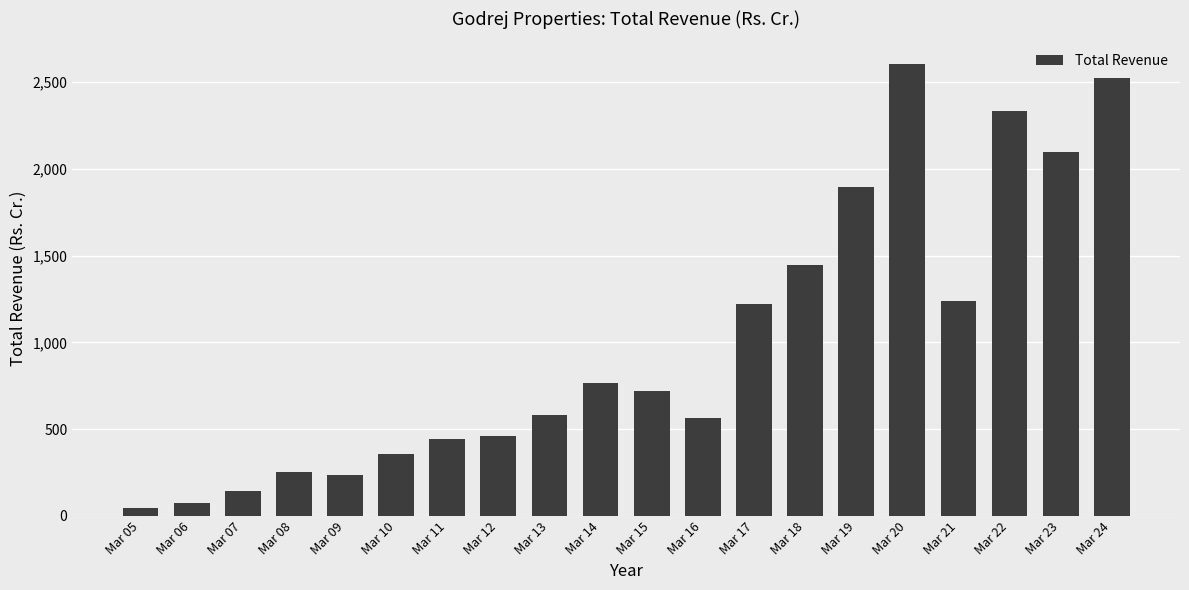

Reading left to right, transcribe all the data shown in this chart.

45.2	72.9	145.6	250.7	236.6	357.0	443.8	463.9	584.3	766.6	718.7	563.1	1221.0	1449.4	1894.0	2605.3	1241.4	2331.9	2100.1	2525.6